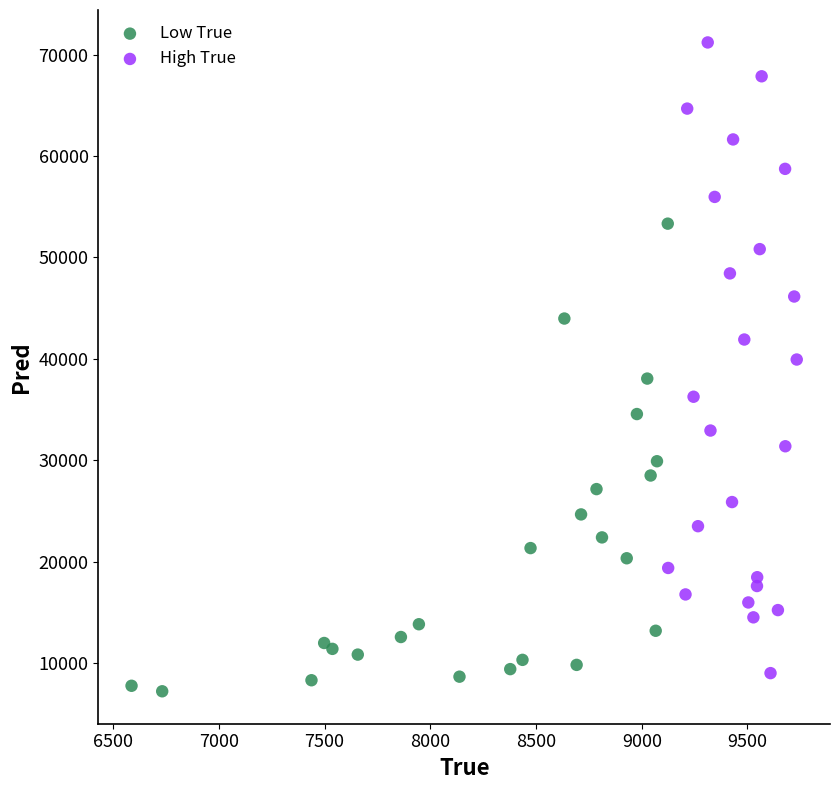

Which series contains the highest Y value?

High True